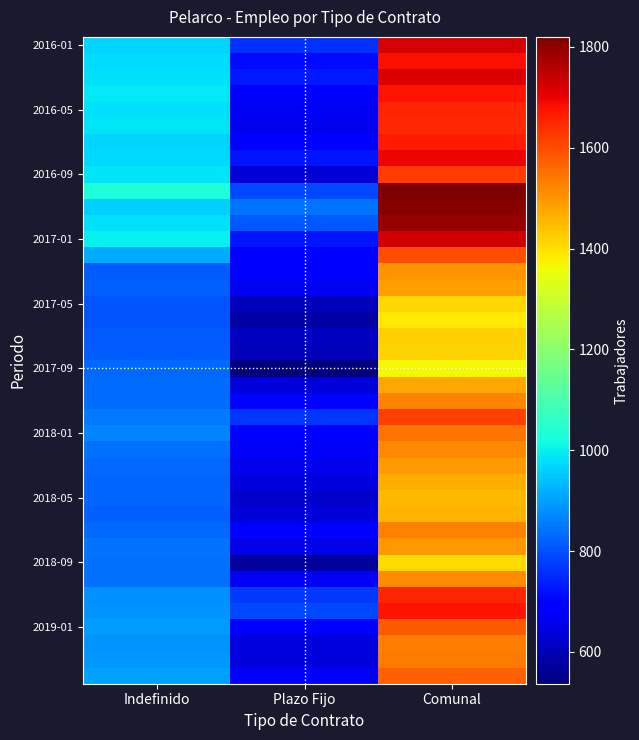

At which category is the sum across all series the highest?

Comunal